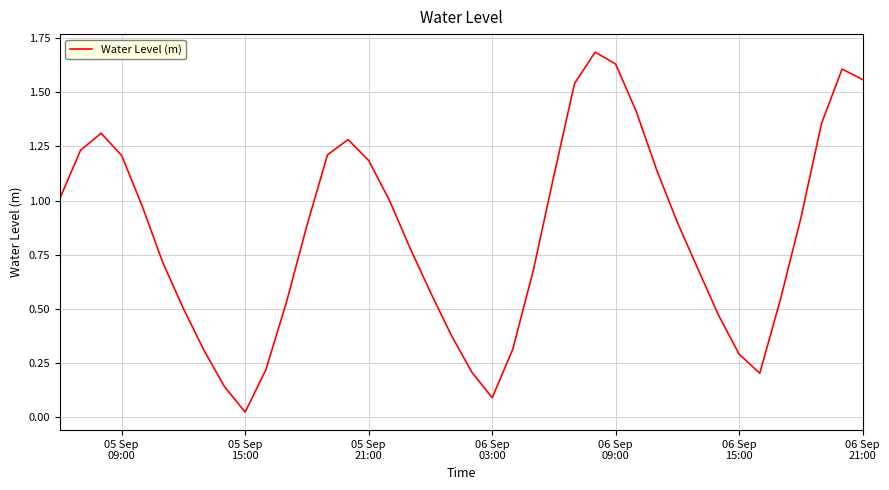

True or false: the data has more than 0 interior local peaks.

True